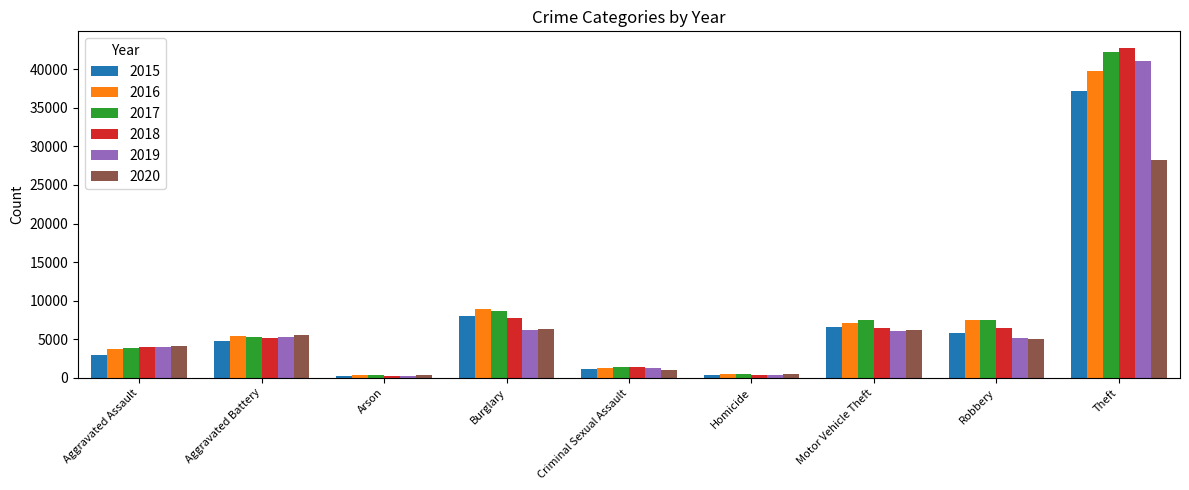

Where is 2019 nearest to the value 20678?

Burglary